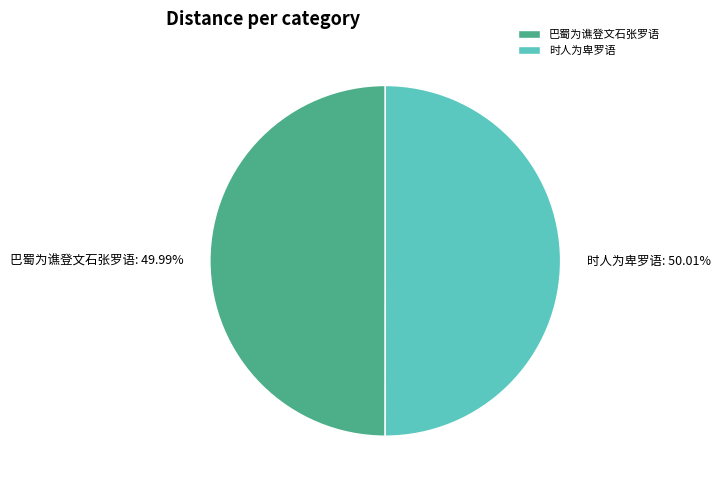

How many slices are in this pie chart?

2